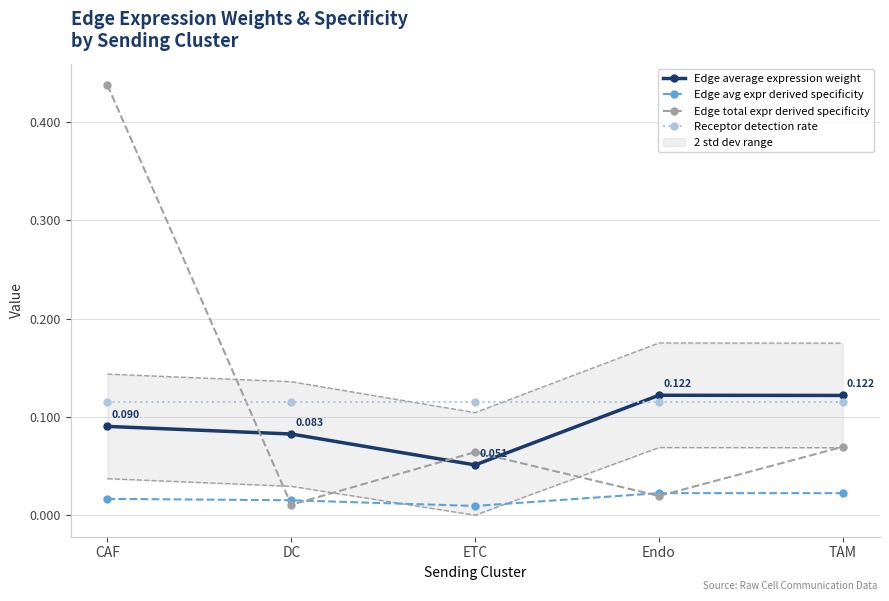

True or false: Edge avg expr derived specificity and Edge average expression weight intersect in this chart.

False